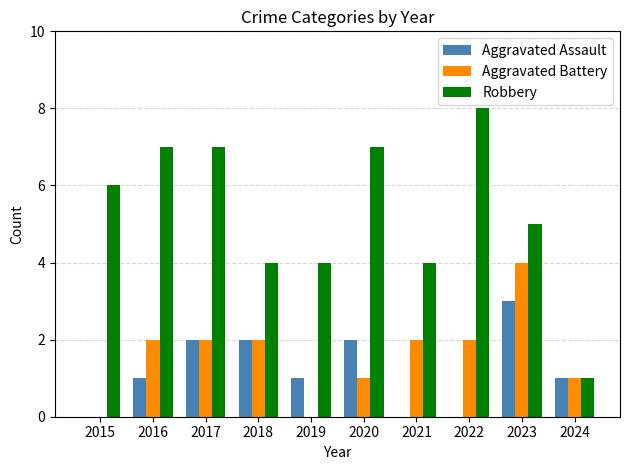

Is the value of Robbery at 2018 greater than the value of Aggravated Battery at 2017?

Yes